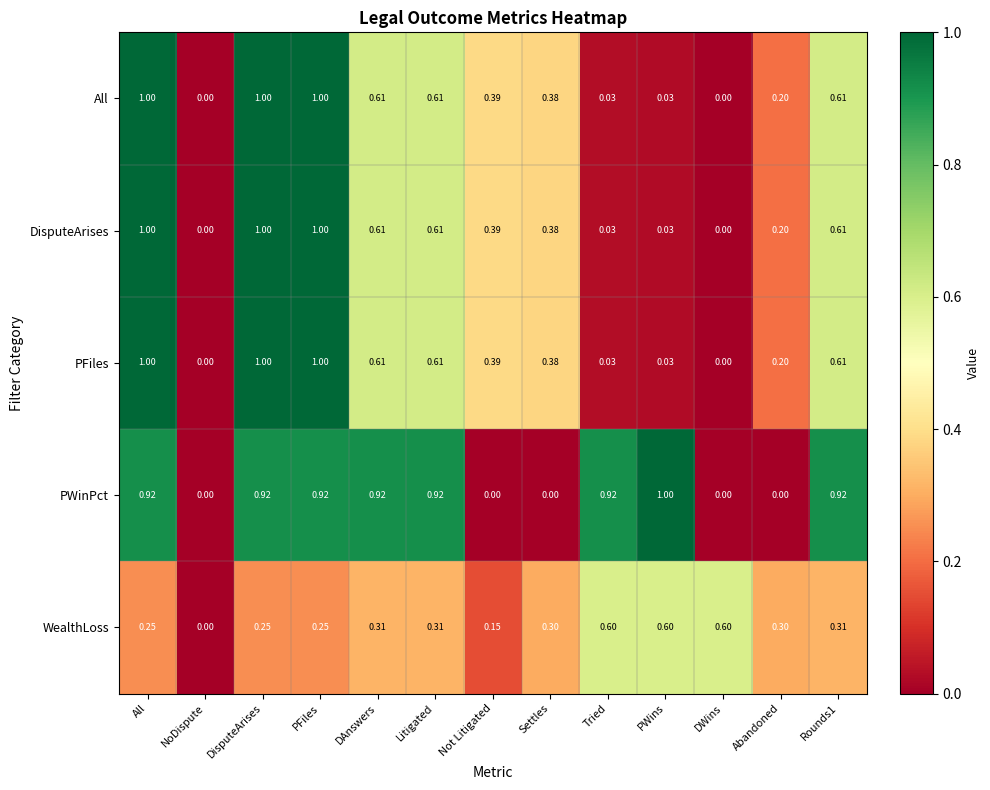

Which series has the largest total across all categories?

PWinPct